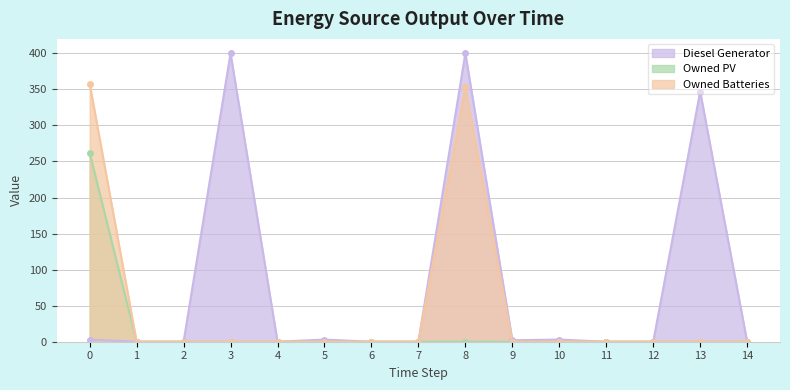

What is the average value of the Owned Batteries series?

47